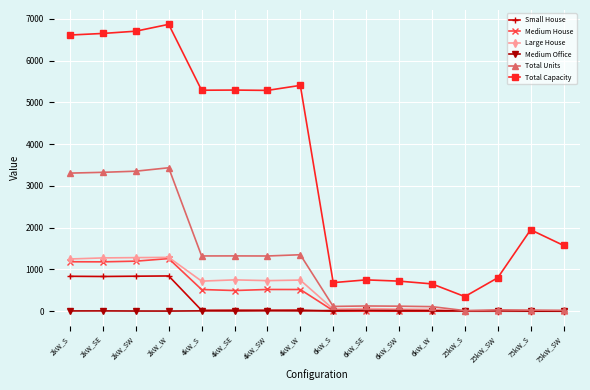

Does the chart display data point markers on the line(s)?

Yes